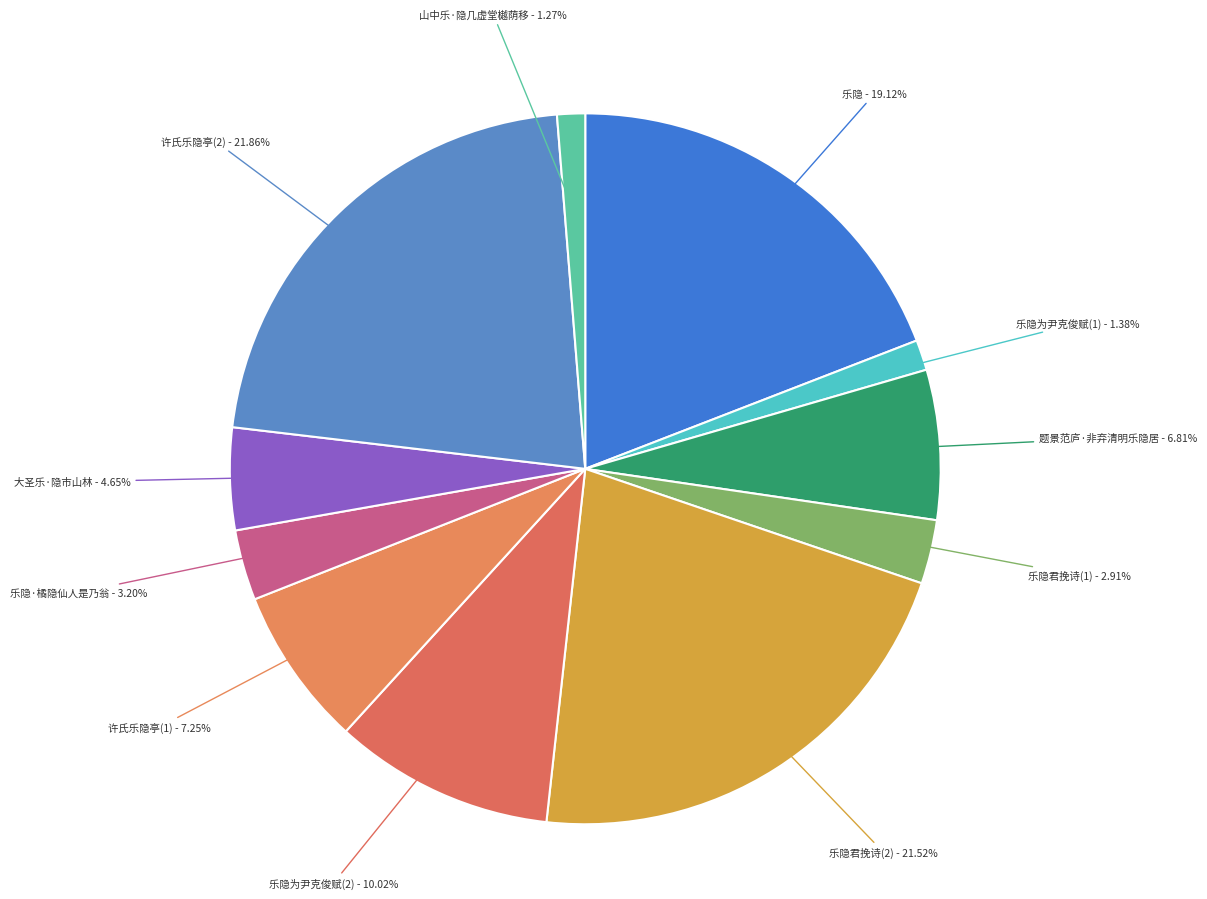

Which slice is the largest?

许氏乐隐亭